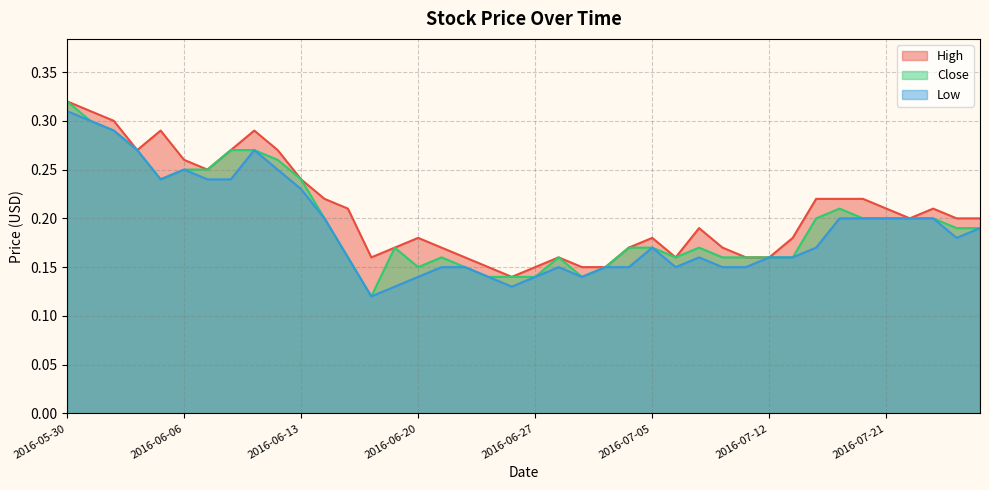

What is the minimum value for Close?

0.1